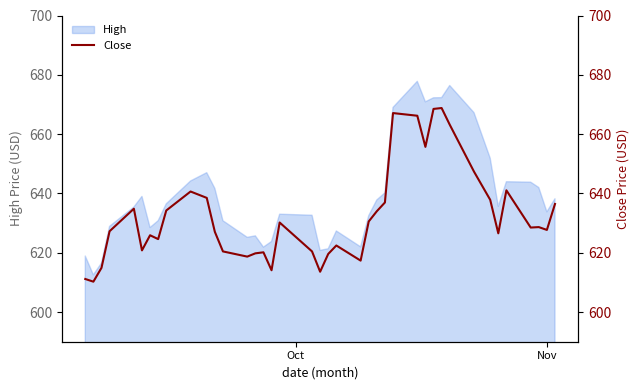

Reading left to right, list all the values displayed in this chart.

611.1	610.2	614.9	627.2	634.9	620.8	625.9	624.6	634.2	640.6	638.5	627.0	620.5	618.7	619.8	620.1	614.1	630.2	620.5	613.6	619.6	622.5	617.4	630.5	634.0	637.0	667.1	666.2	655.7	668.5	668.8	663.2	647.4	637.9	626.5	641.0	628.5	628.6	627.7	636.5